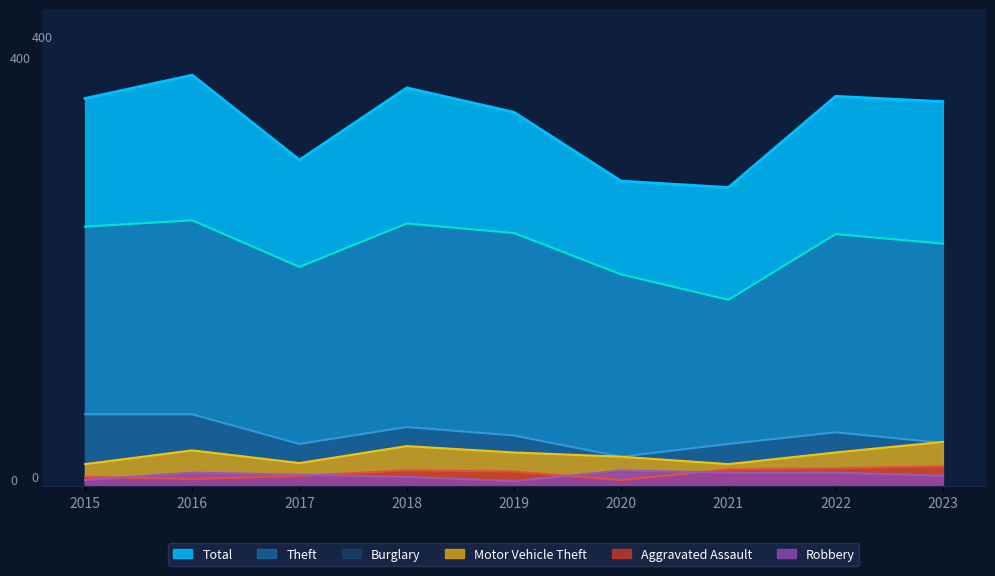

What is the sum of the Motor Vehicle Theft values at 2020 and 2017?

50